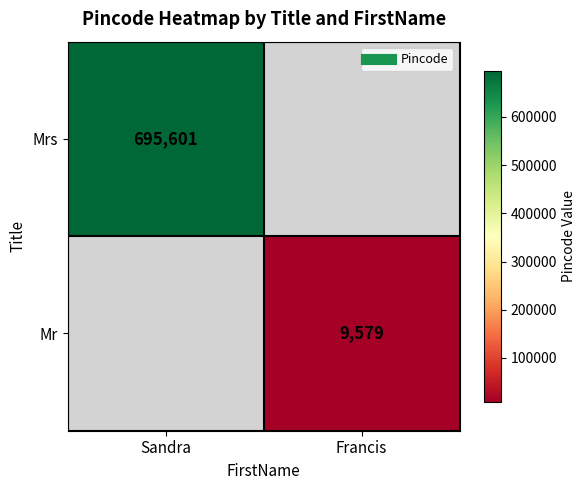

At how many categories does at least one series exceed 173770?

1